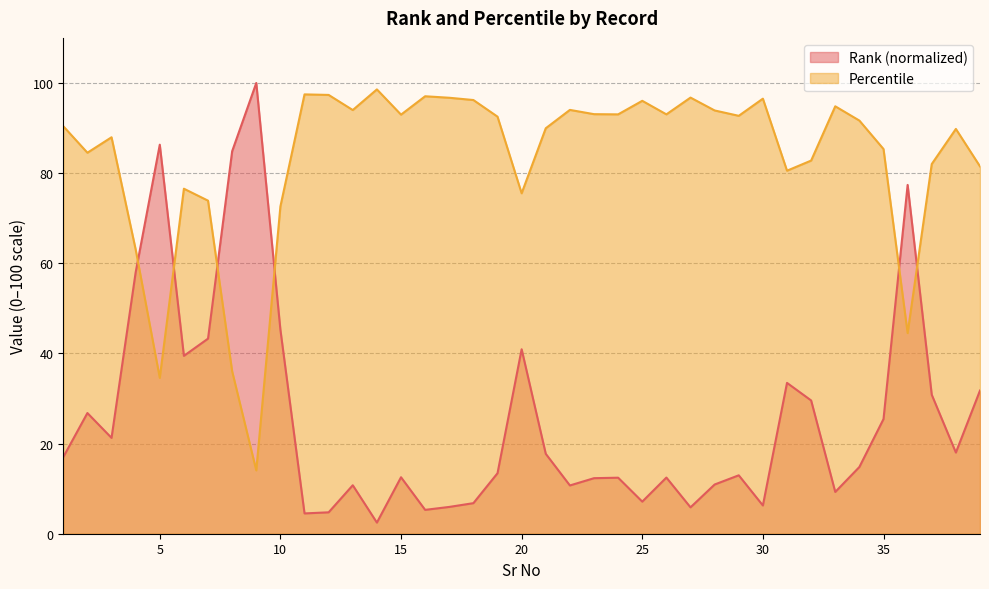

Which category has the lowest value in the Rank series?

14